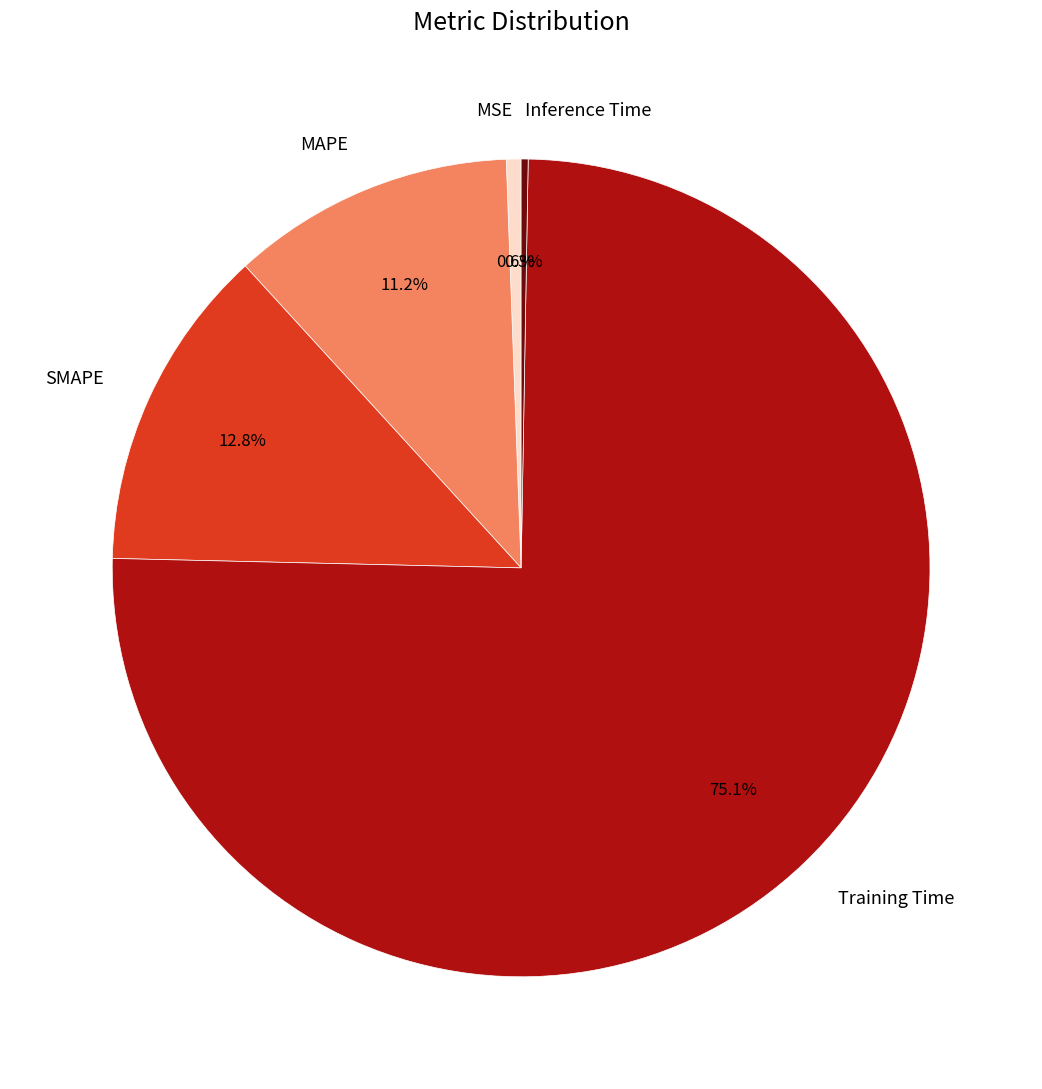

To the nearest percent, what is the difference between the largest and smallest slice percentages?

75%